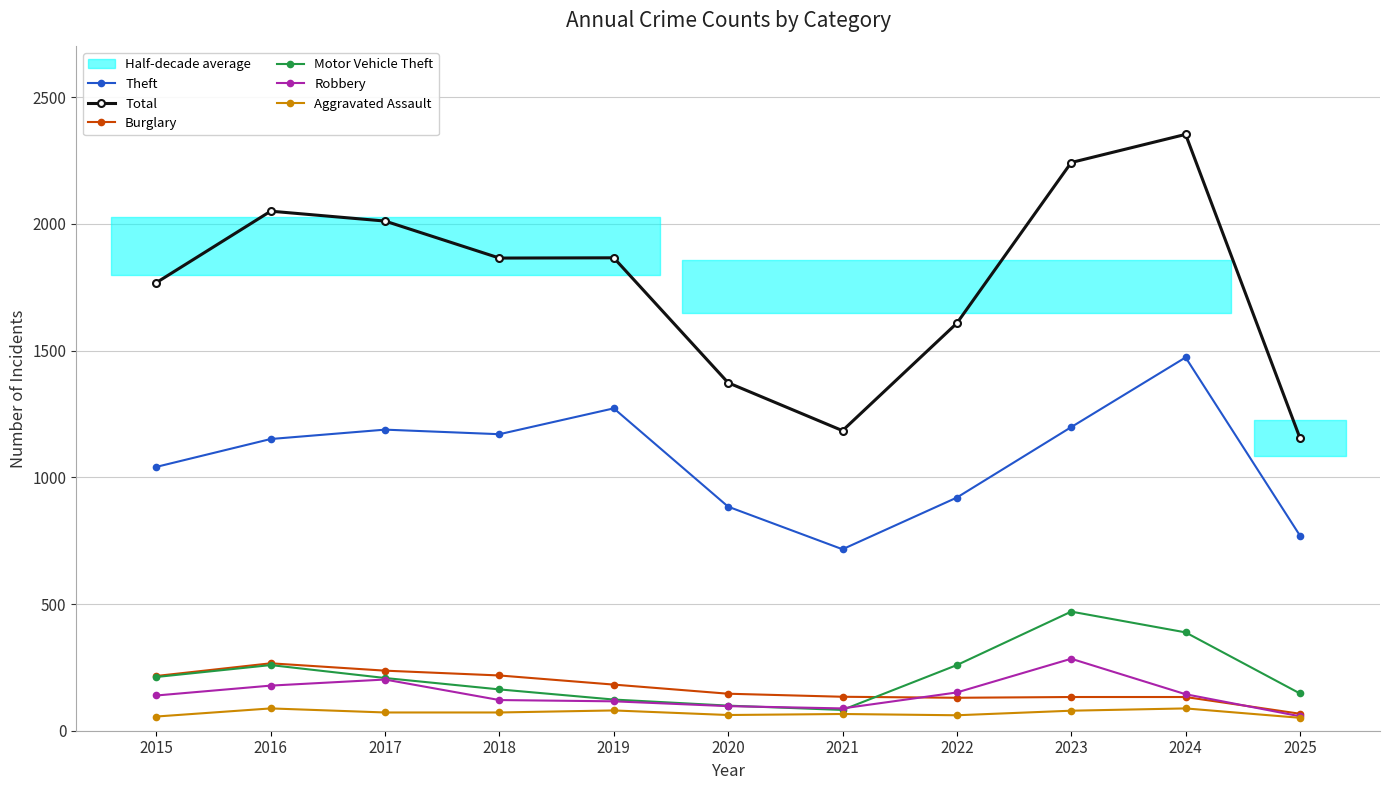

What is the maximum value shown in the chart?

2353